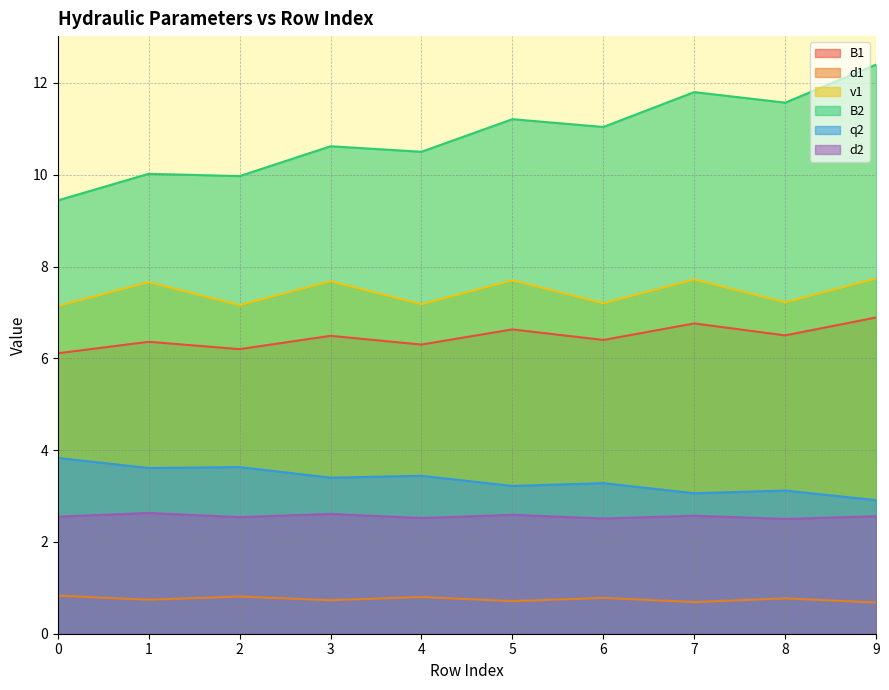

At which label does q2 reach its minimum?

9